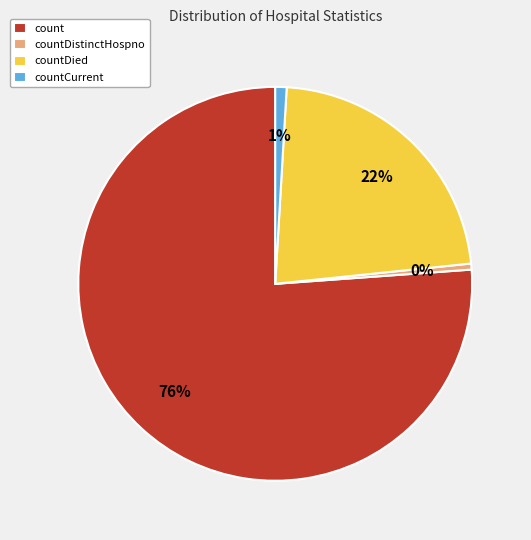

Do countDied and countDistinctHospno together represent more than half of the pie?

No